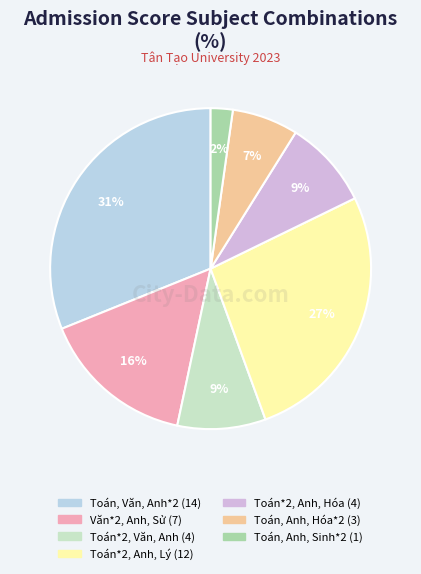

Is there any slice that represents more than half of the pie?

No